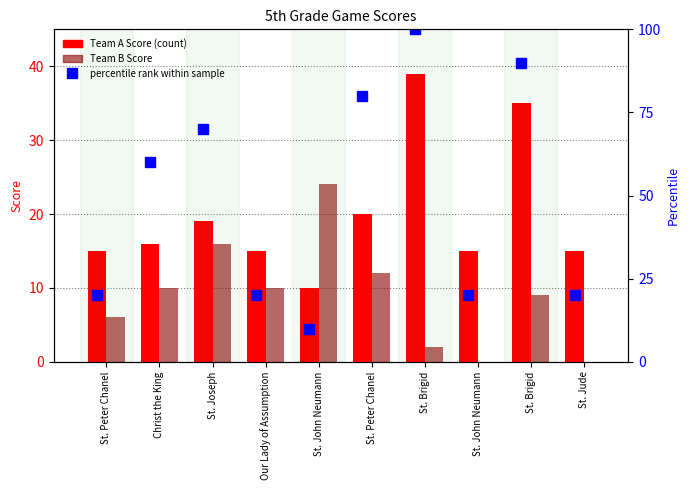

What is the total value across all series at Our Lady of Assumption?

45